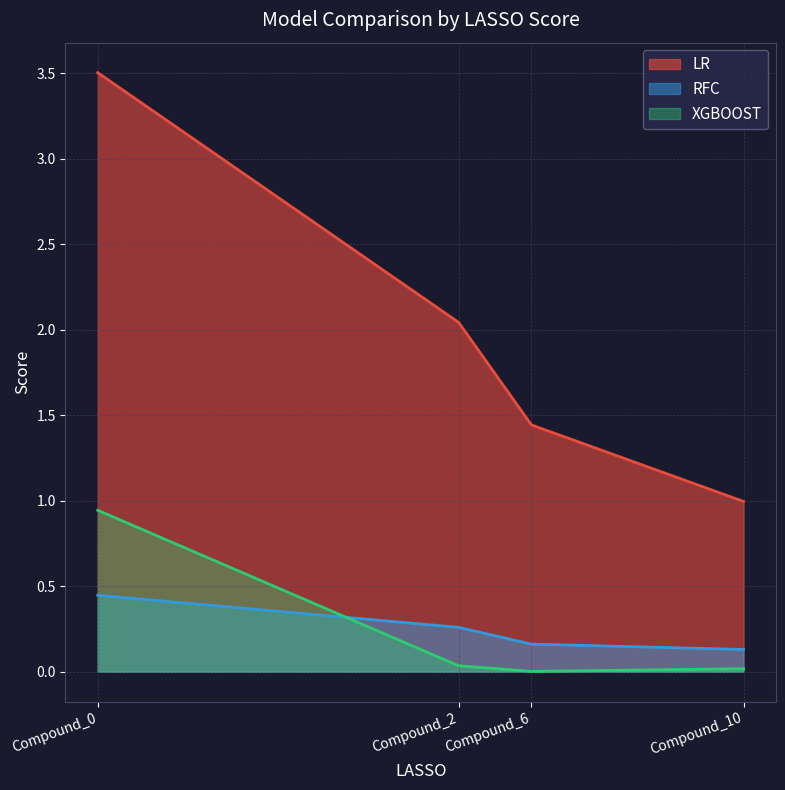

What are all the series names shown in the legend?

LR, RFC, XGBOOST